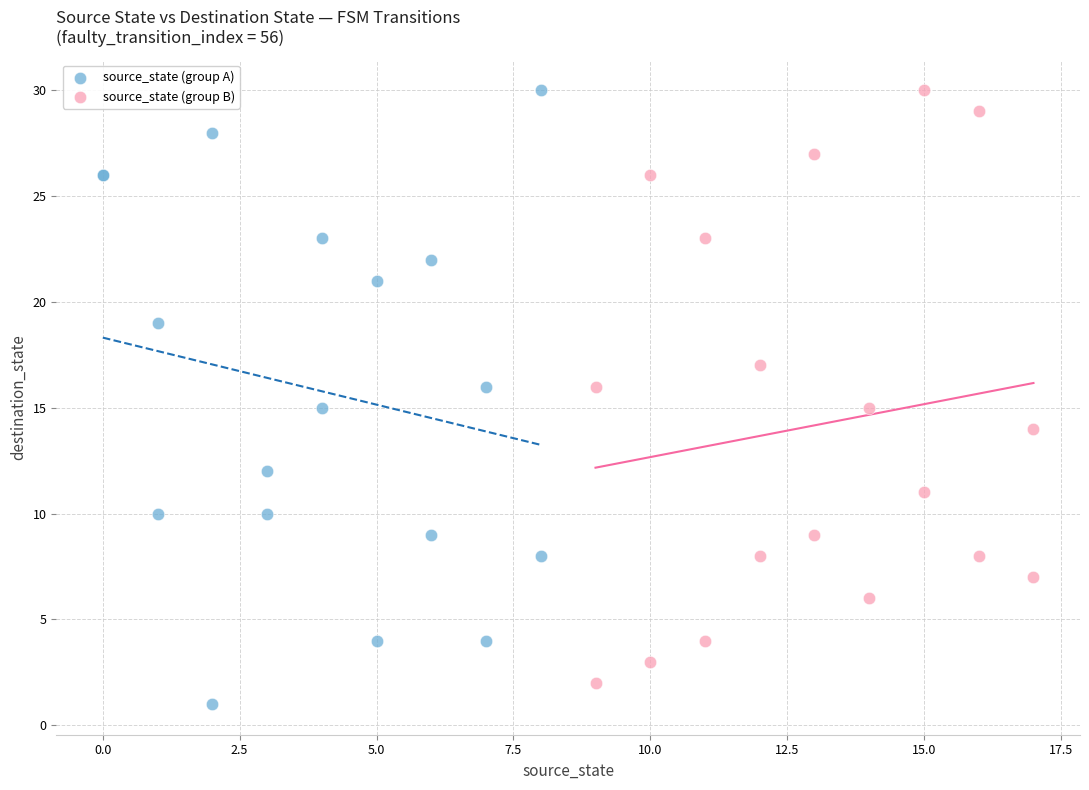

What are all the series names shown in the legend?

source_state (group A), source_state (group B)